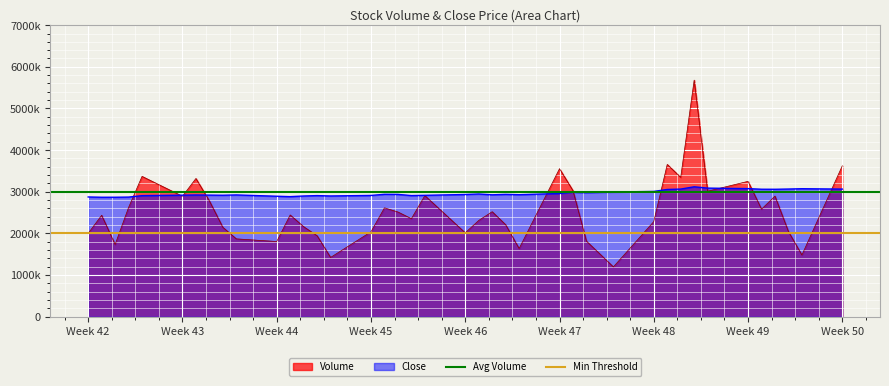

What is the average value of the Avg Volume series?

3000000